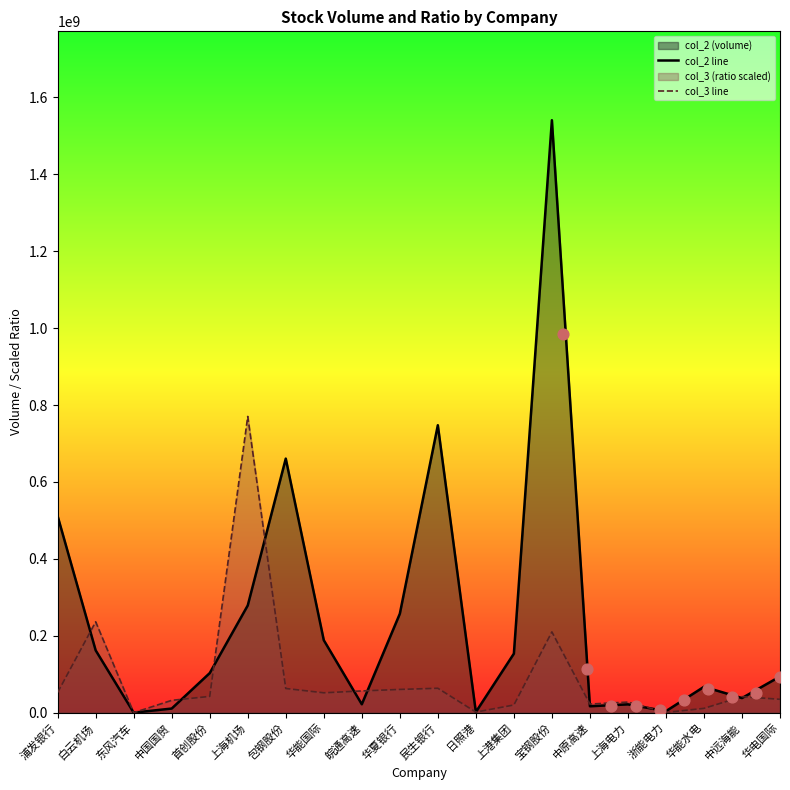

Which series reaches the minimum Y coordinate?

col_3